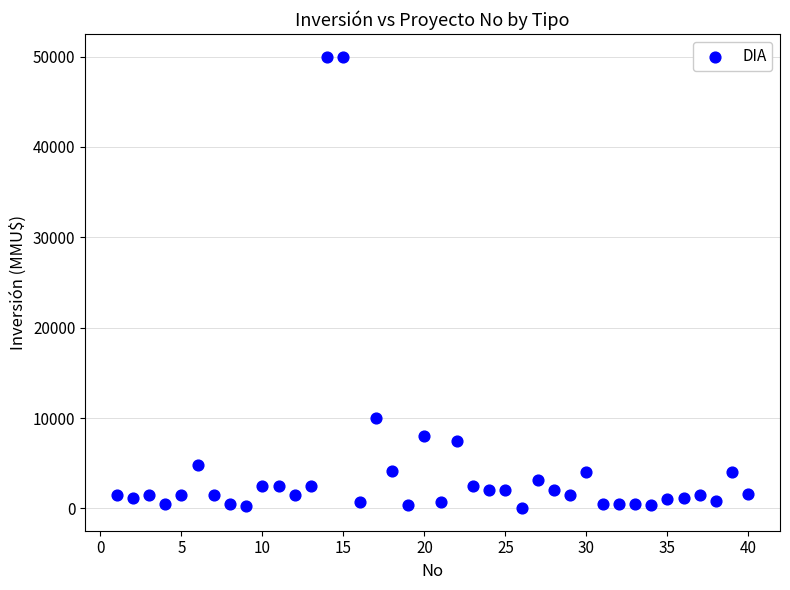

What Y value in the scatter plot is closest to 25019?

10000